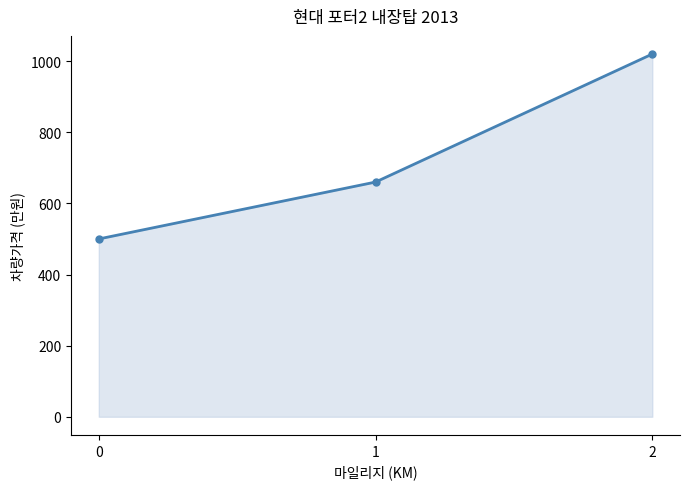

What is the value of the 3rd point from the left?

1020